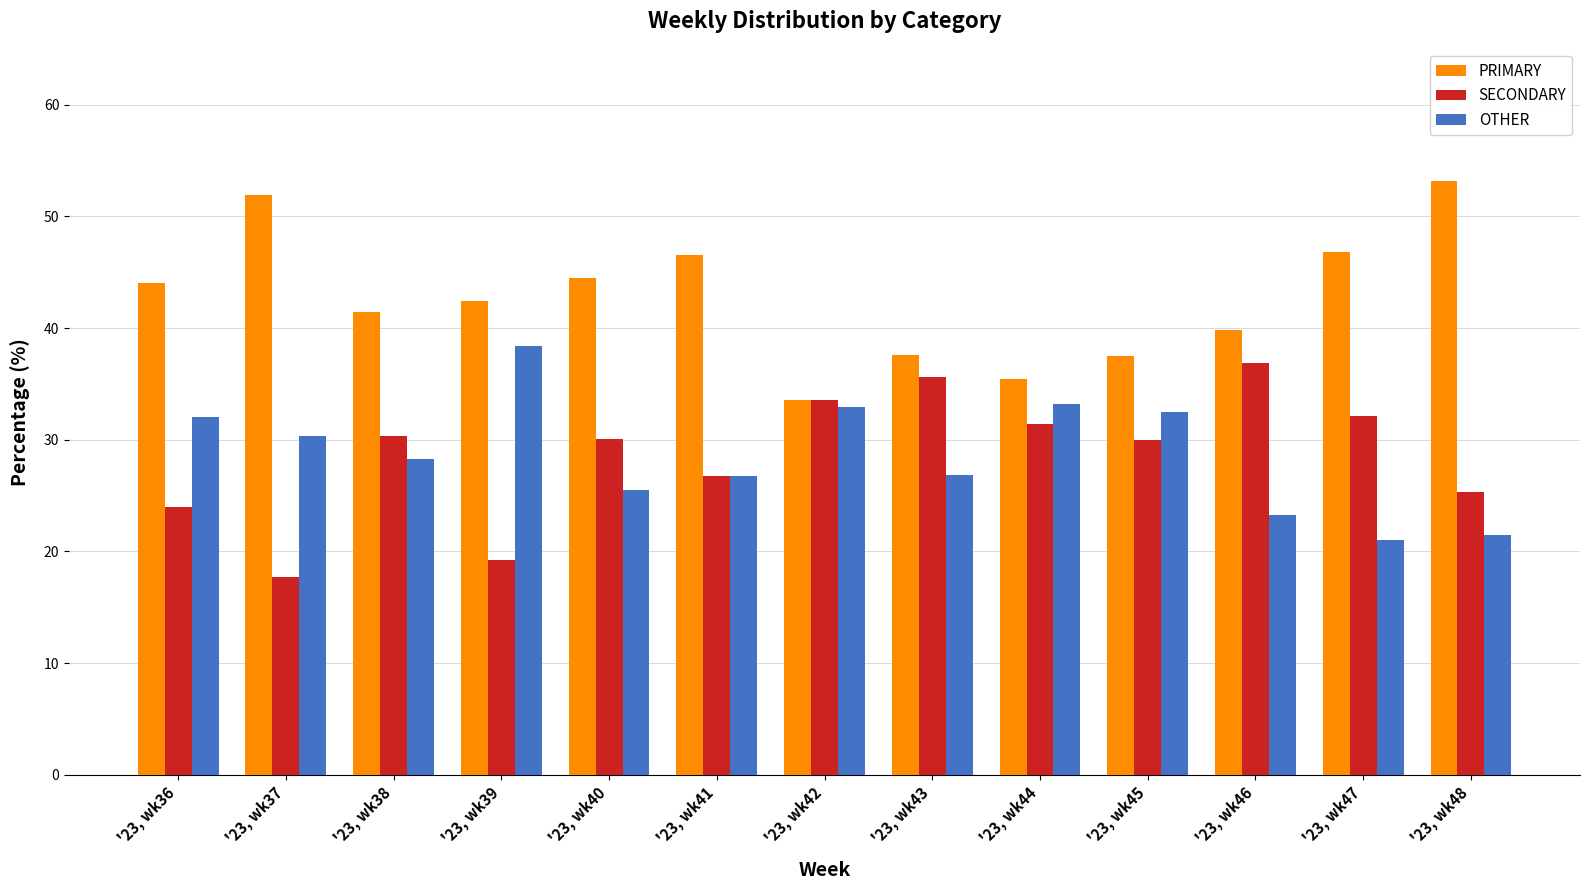

Read the SECONDARY value at '23, wk38.

30.3